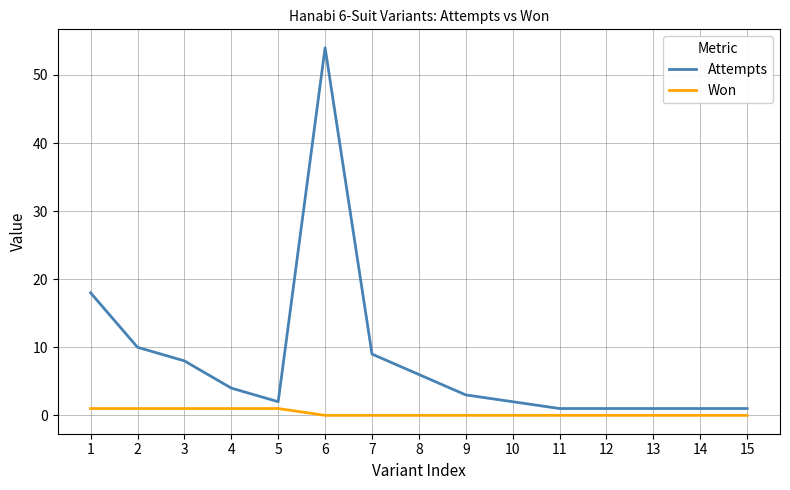

List the series in order of their overall mean, highest first.

Attempts, Won